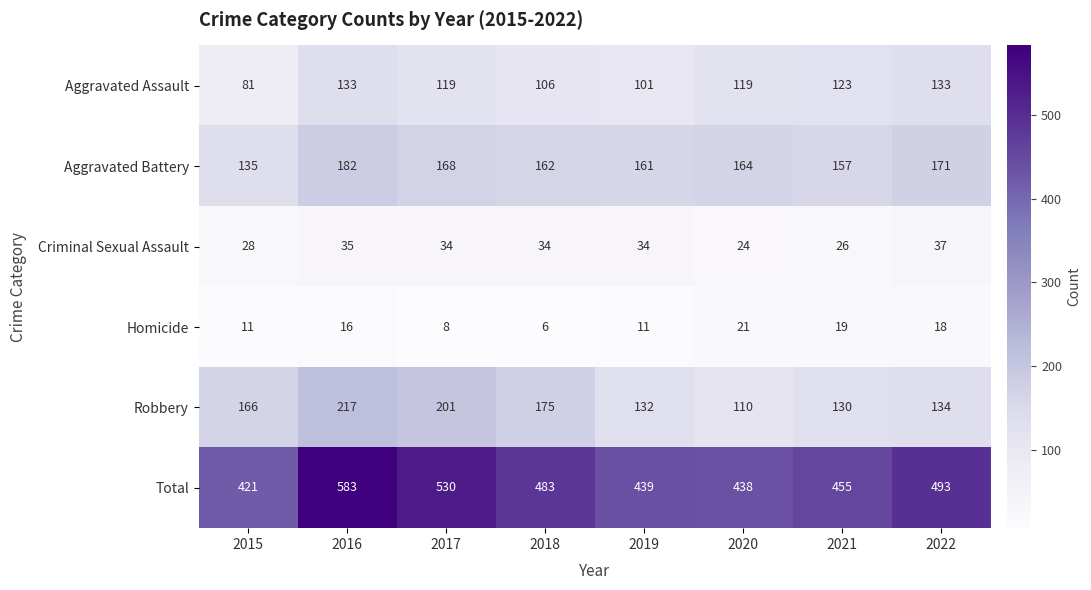

Read the Robbery value at 2018, to the nearest 5.

175